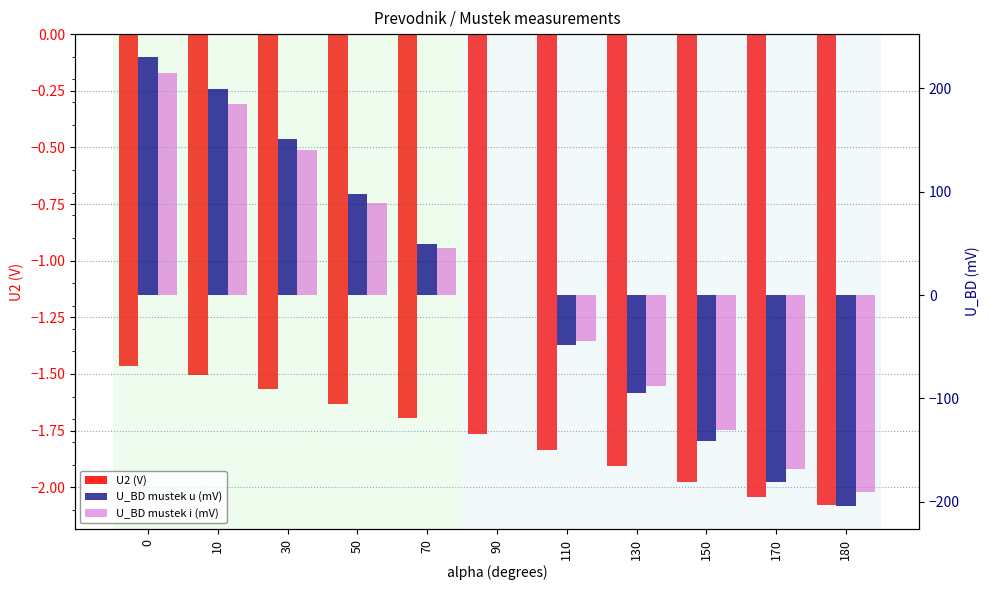

The U_BD mustek i (mV) series shows -131.0 at 150. True or false?

True